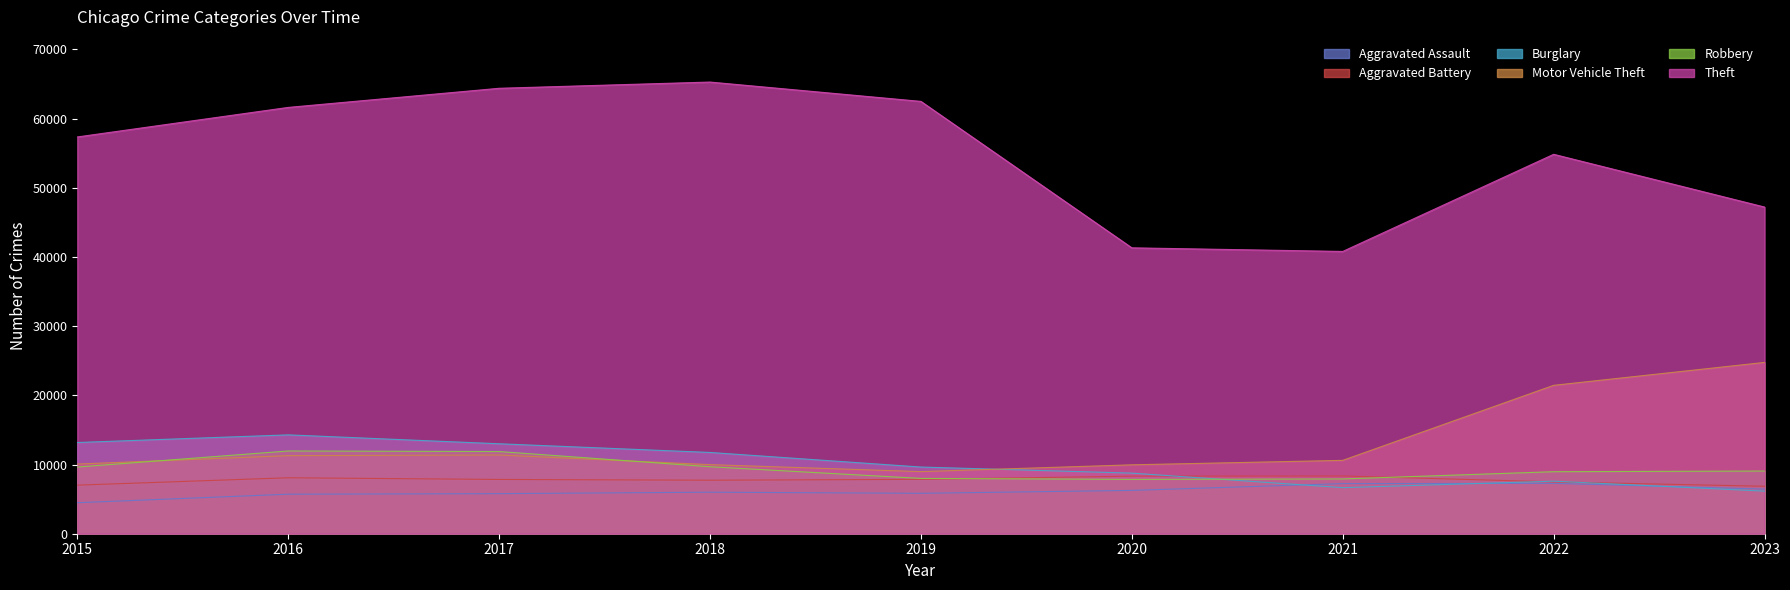

In Burglary, how many points are higher than both neighbors (excluding endpoints)?

2